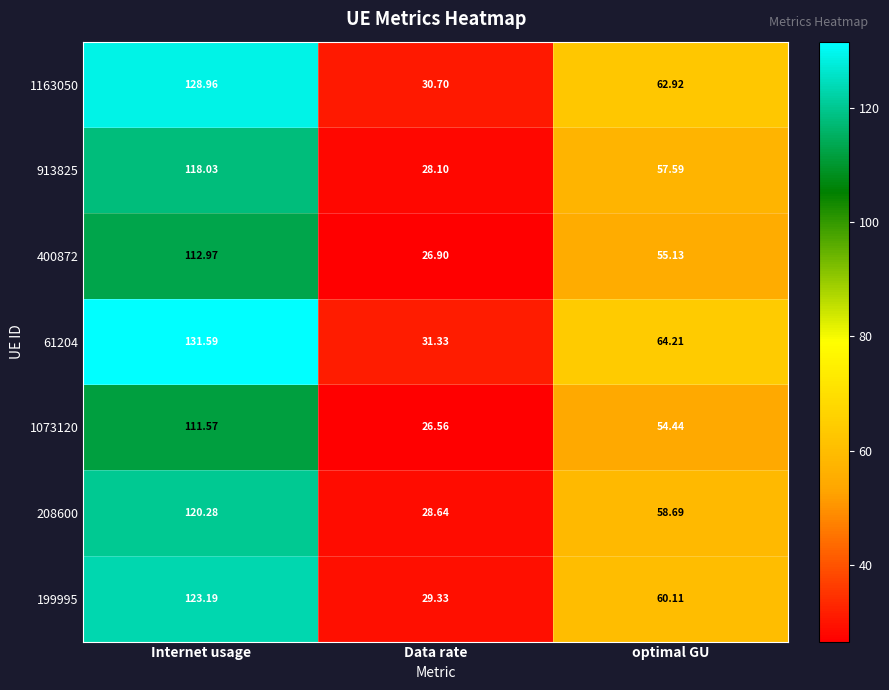

List the labels in order of 913825 value, smallest first.

Data rate, optimal GU, Internet usage